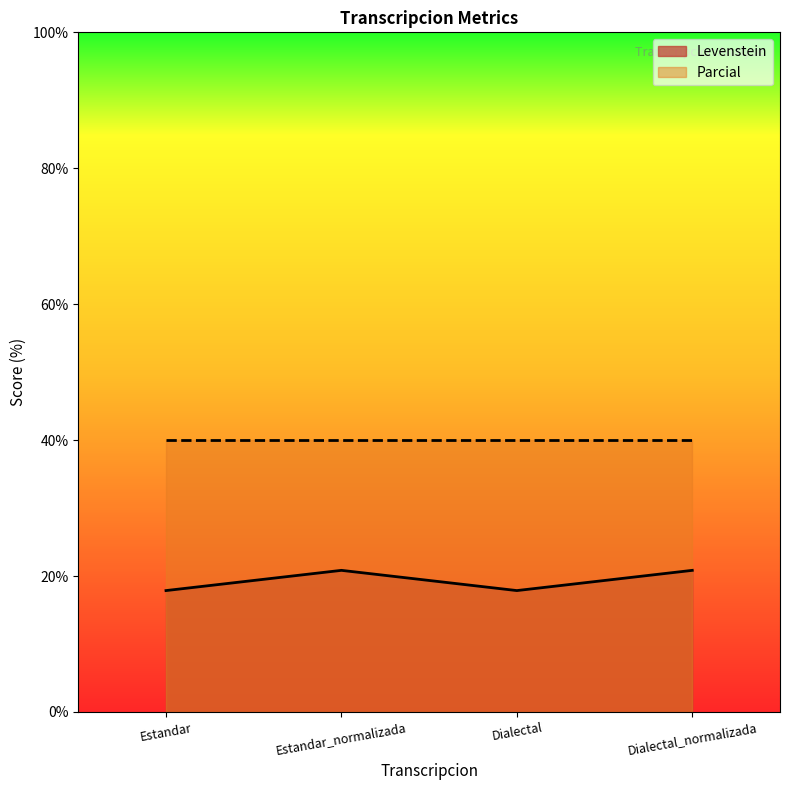

True or false: the data has more than 0 interior local peaks.

True